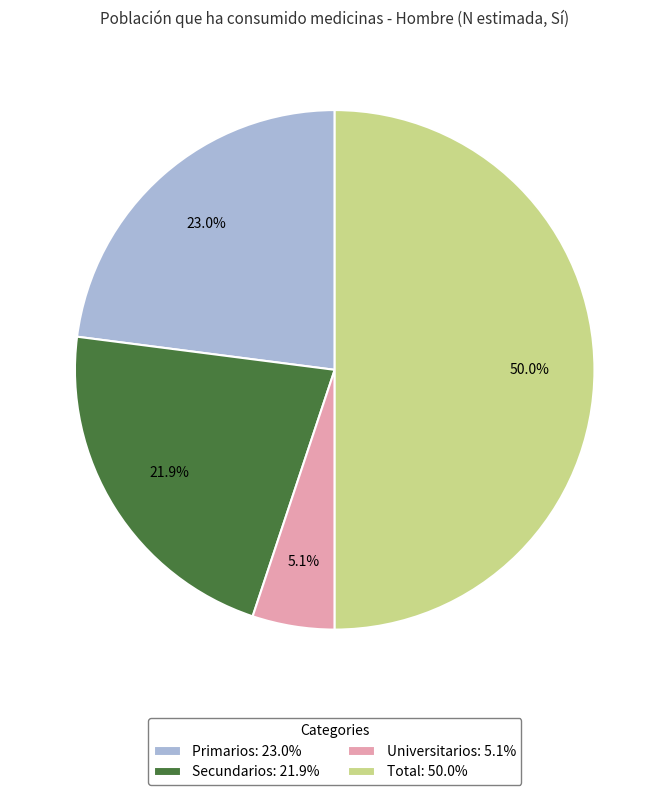

To the nearest percent, what portion does Primarios represent?

23%